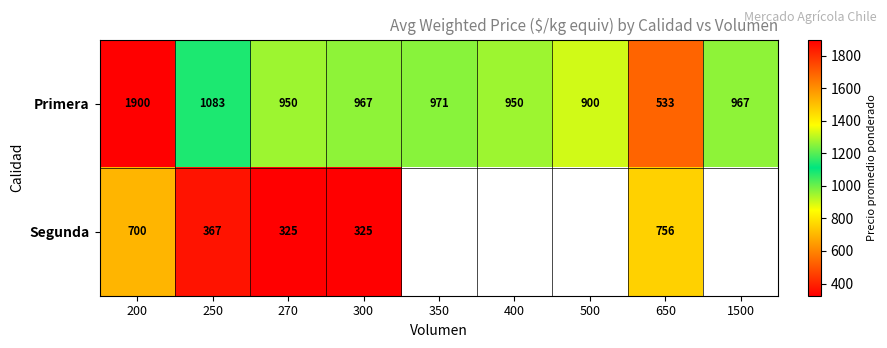

True or false: Primera has a value of 1483.8 at 400.

False